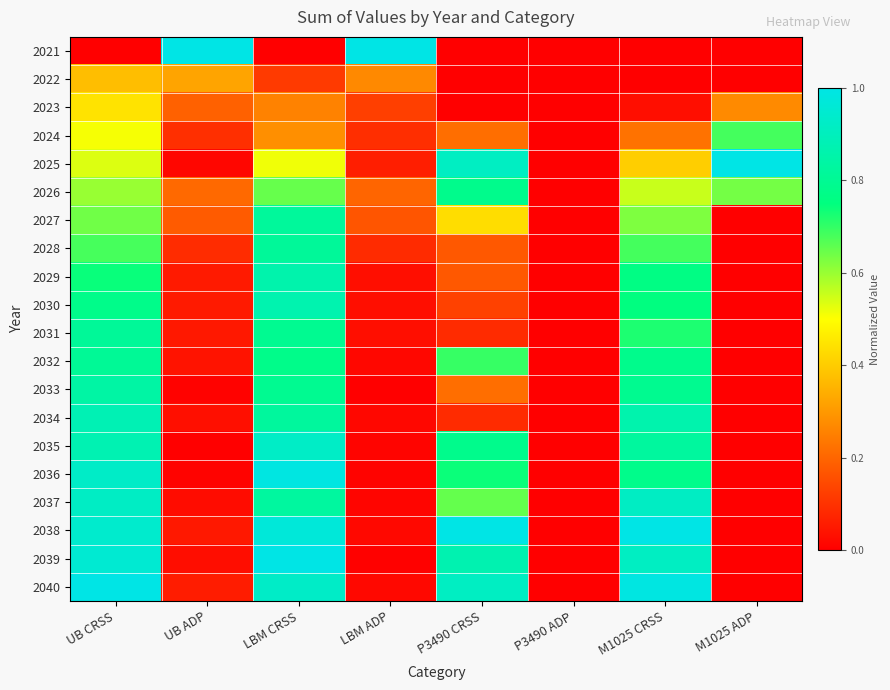

Count the number of data series in this chart.

20